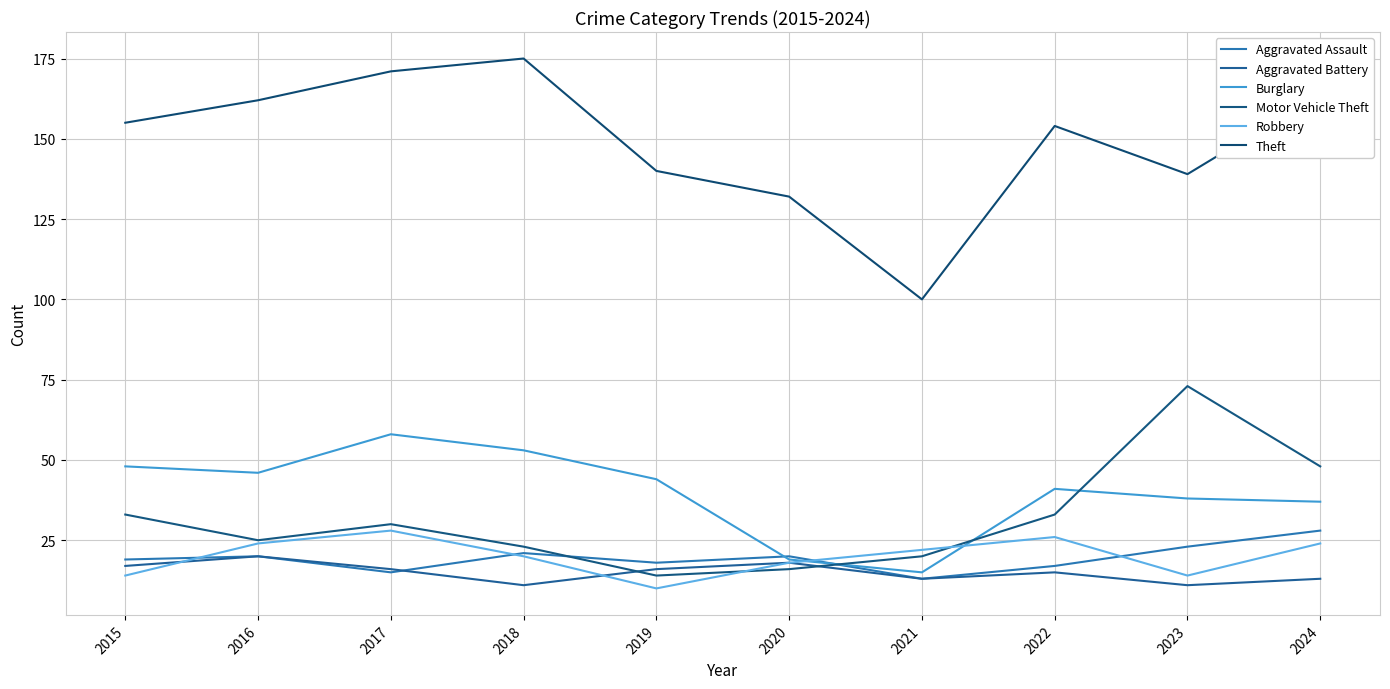

What is the value of the Theft point at the 9th from the left?

139